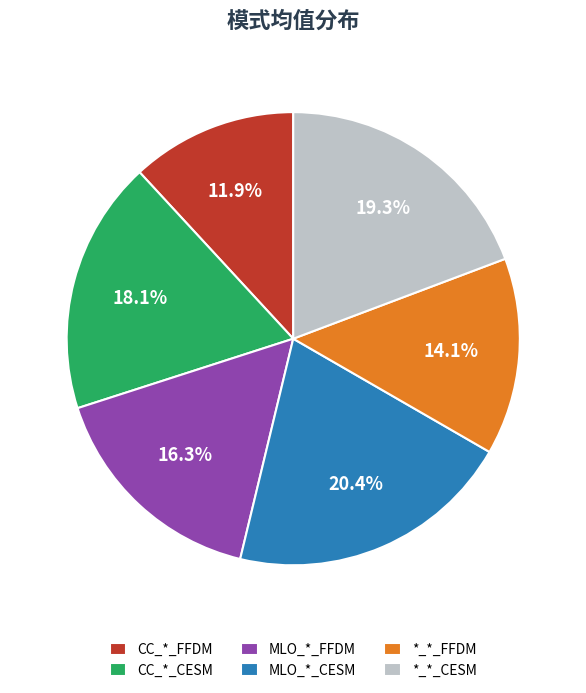

Combined, do *_*_CESM and CC_*_FFDM account for over 50%?

No